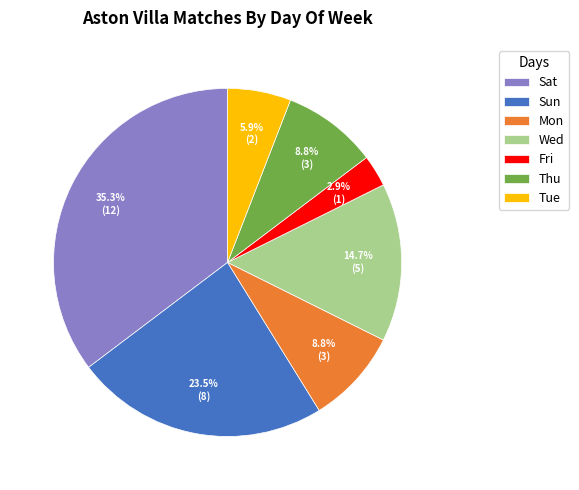

How much of the chart is everything except Mon?

91.2%